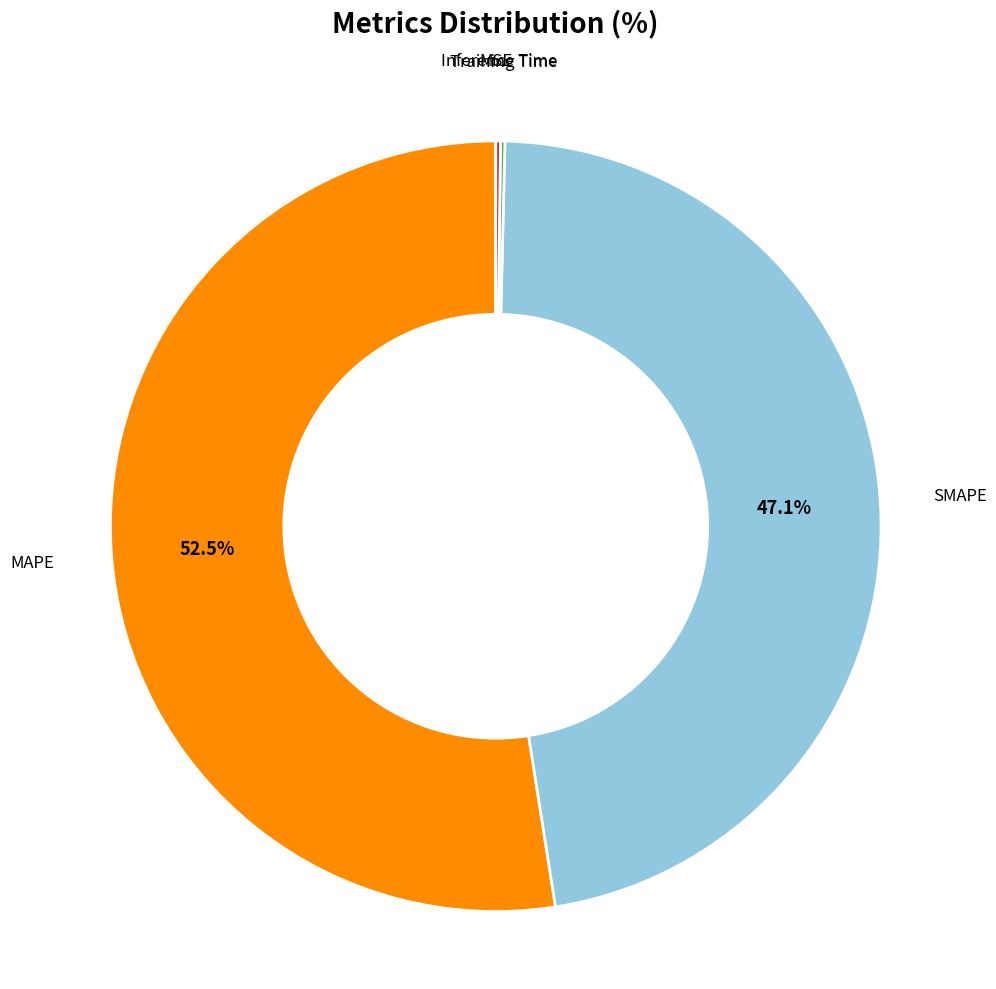

Does any single category account for the majority?

Yes